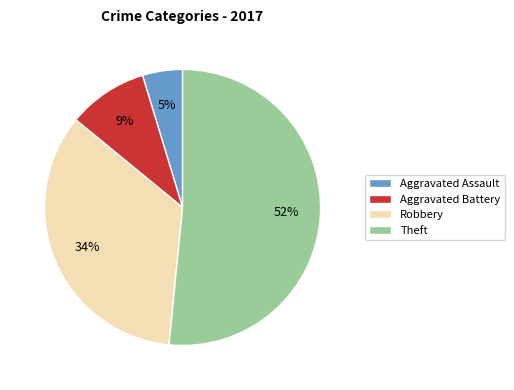

Rank the categories by value from highest to lowest.

Theft, Robbery, Aggravated Battery, Aggravated Assault